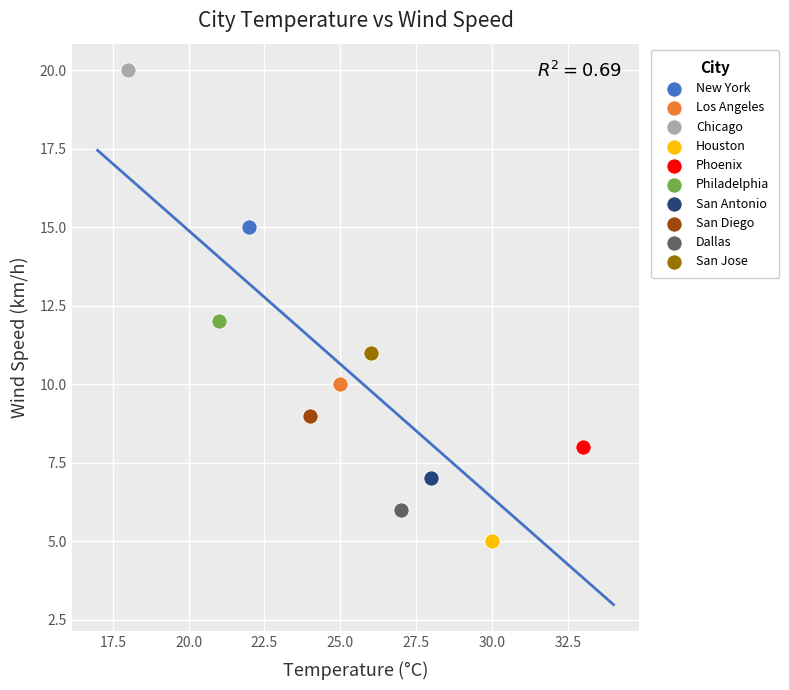

Which series reaches the minimum Y coordinate?

Houston